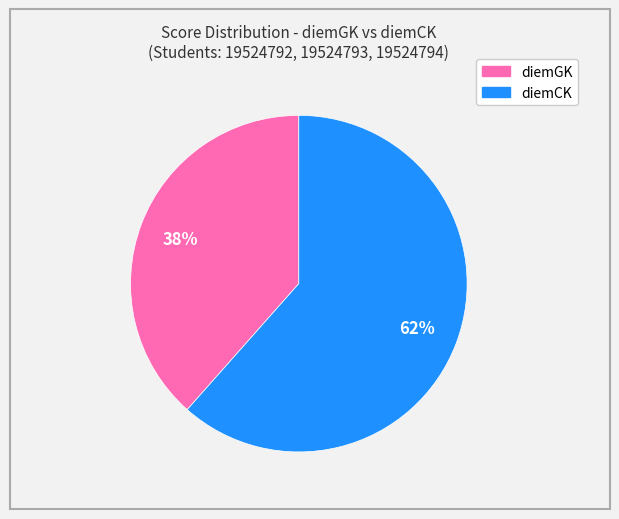

Does any single category account for the majority?

Yes